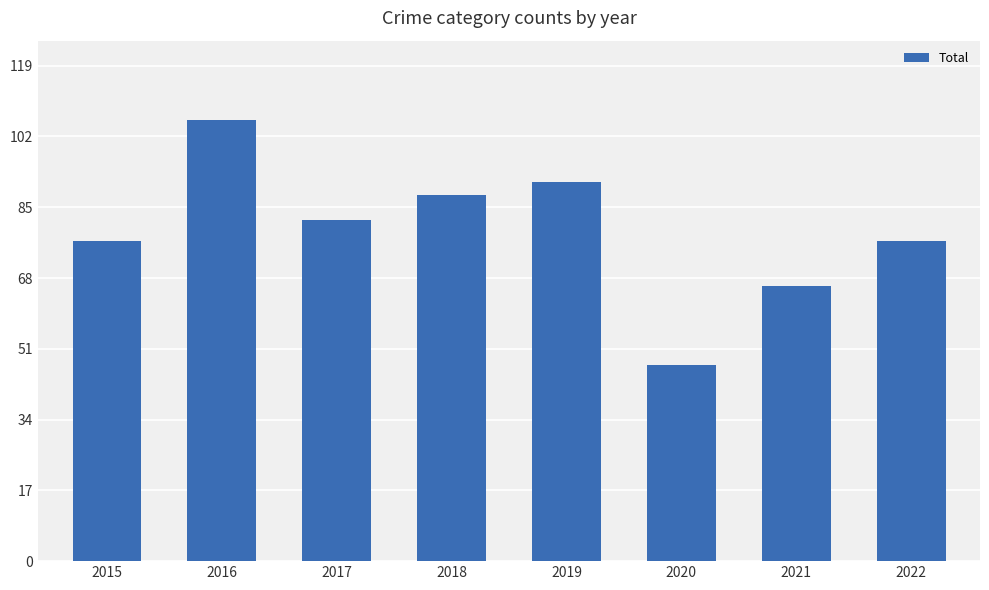

What is the approximate value at 2020, to the nearest 5?

45